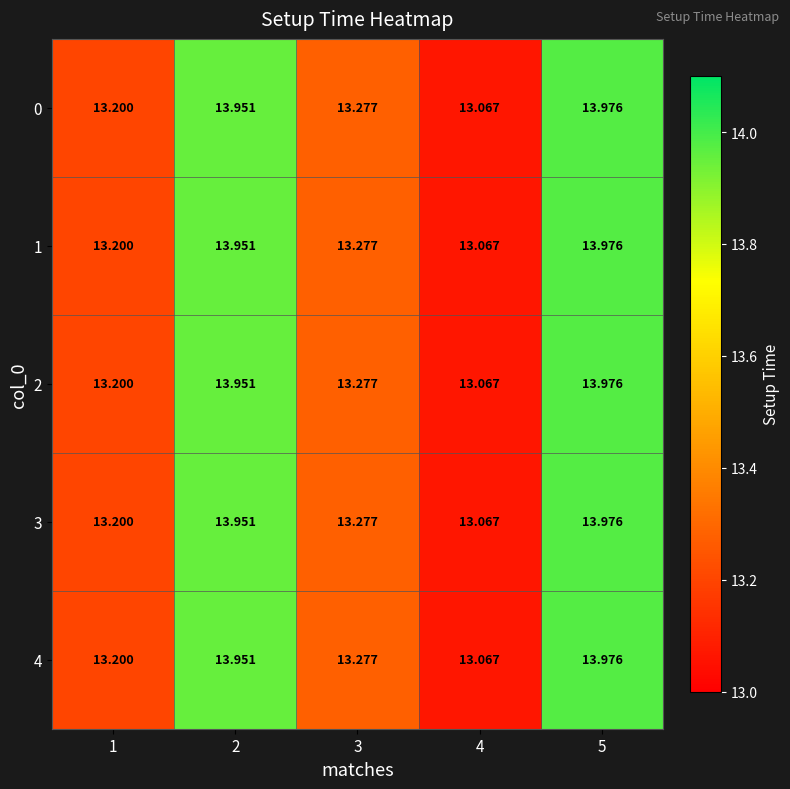

Count the number of categories in the chart.

5